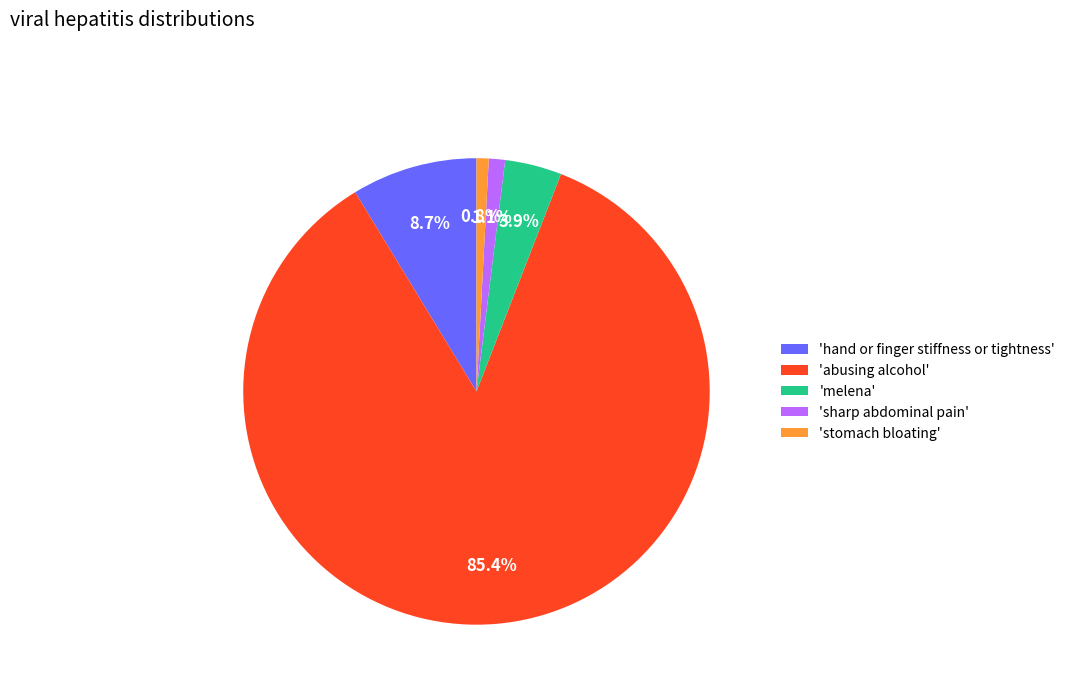

Which category has the biggest portion of the pie?

'abusing alcohol'